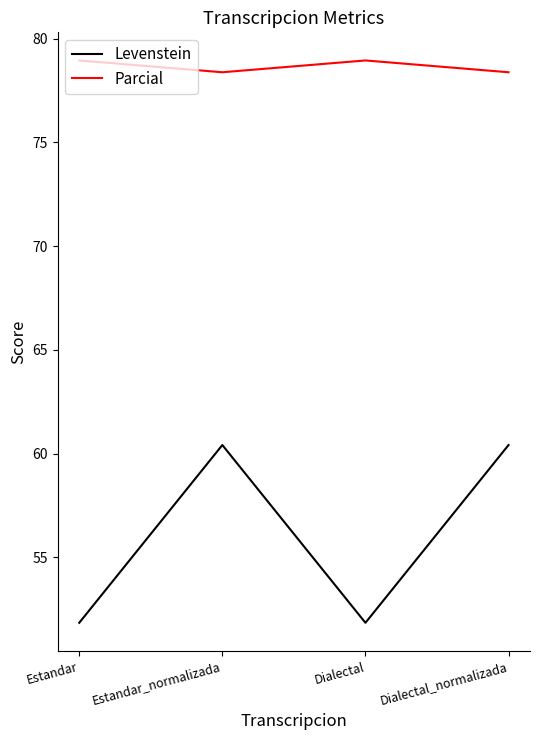

What is the total value across all series at Estandar_normalizada?

138.8